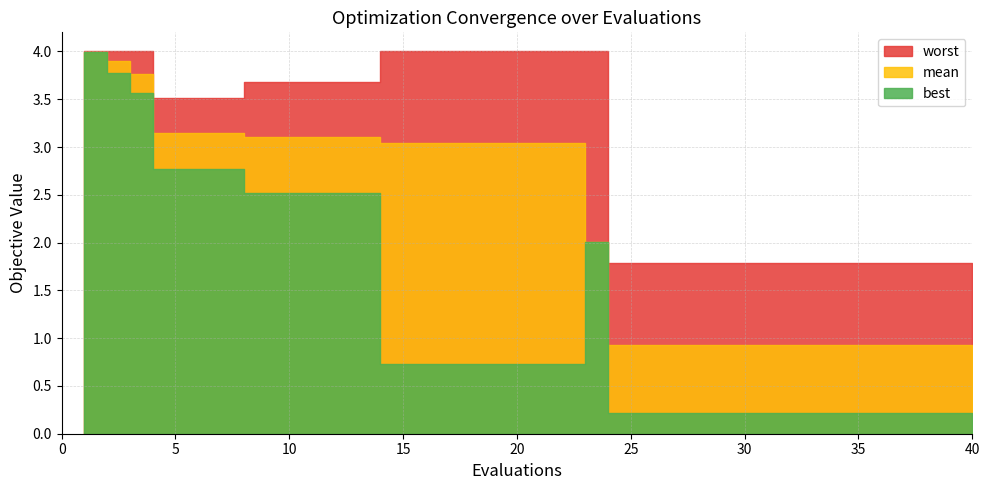

At how many categories does at least one series exceed 2?

23